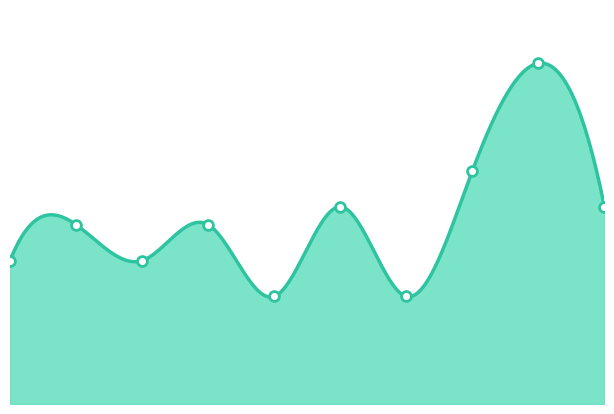

What is the change in value from 2021 to 2024?

+5